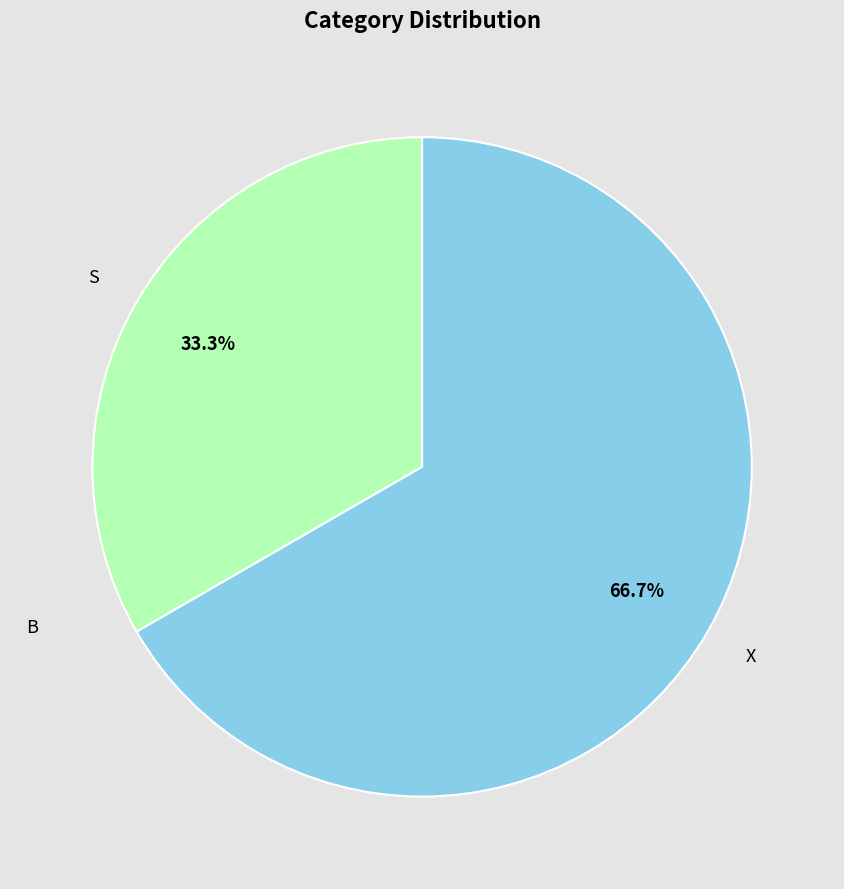

Does any single category account for the majority?

Yes